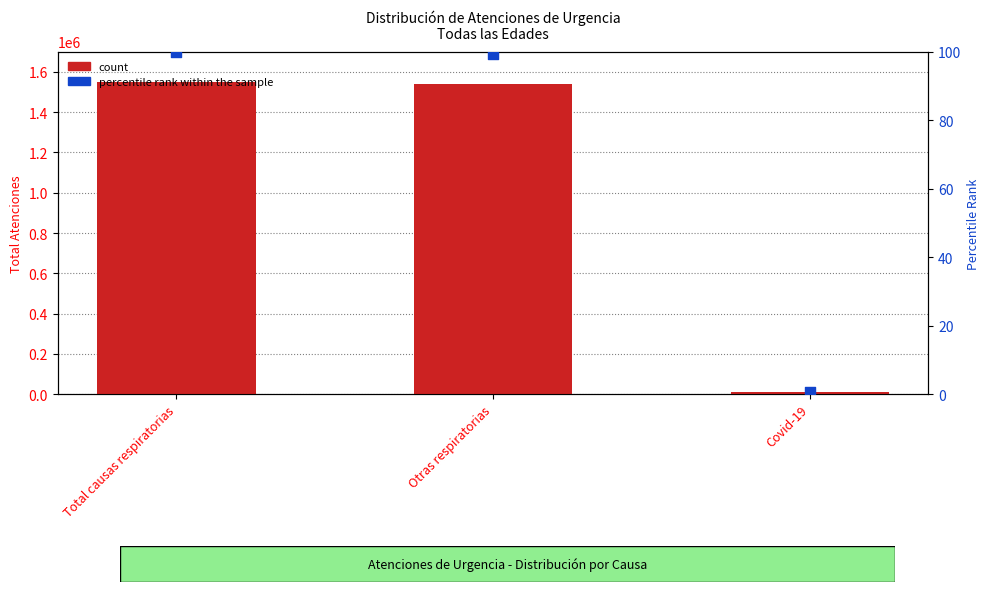

What are all the series names shown in the legend?

count, percentile rank within the sample